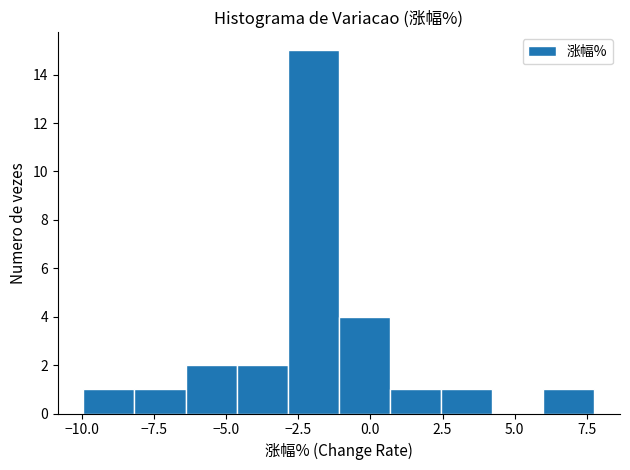

Read against the x-axis, roughly where is the centre of the tallest bar?

-2.0